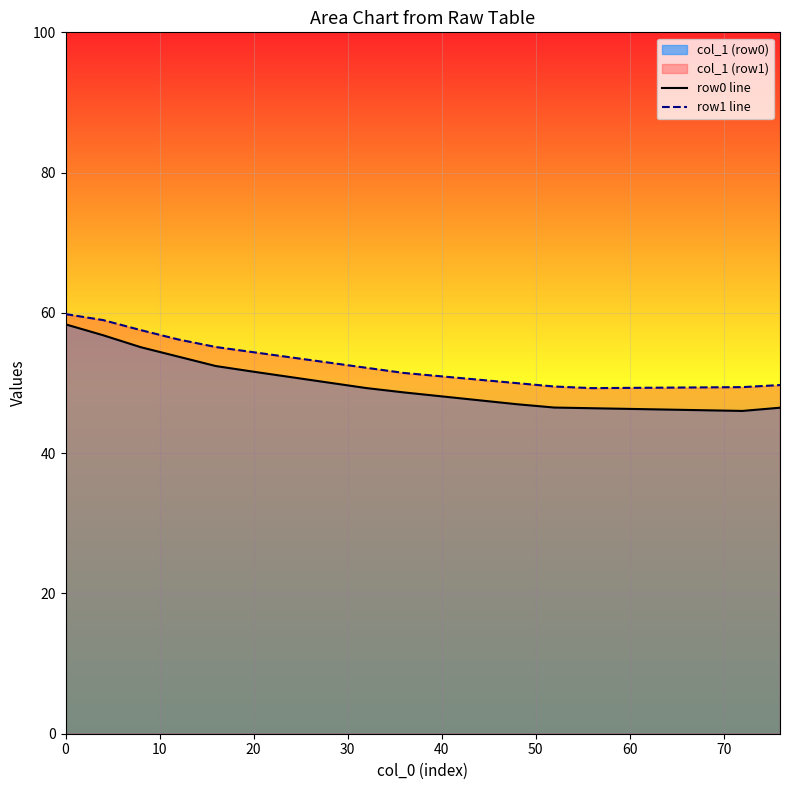

What is the maximum value shown in the chart?

59.8